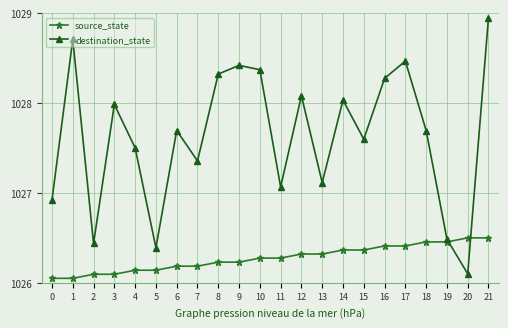

What is the sum of all destination_state values?

22608.0